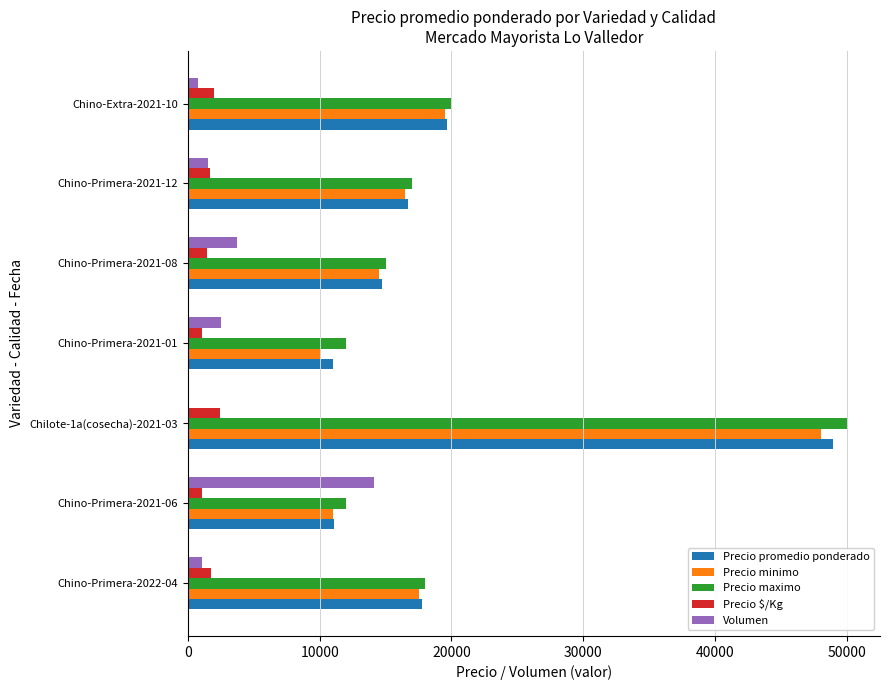

At which label does Precio promedio ponderado reach its peak?

Chilote-1a(cosecha)-2021-03